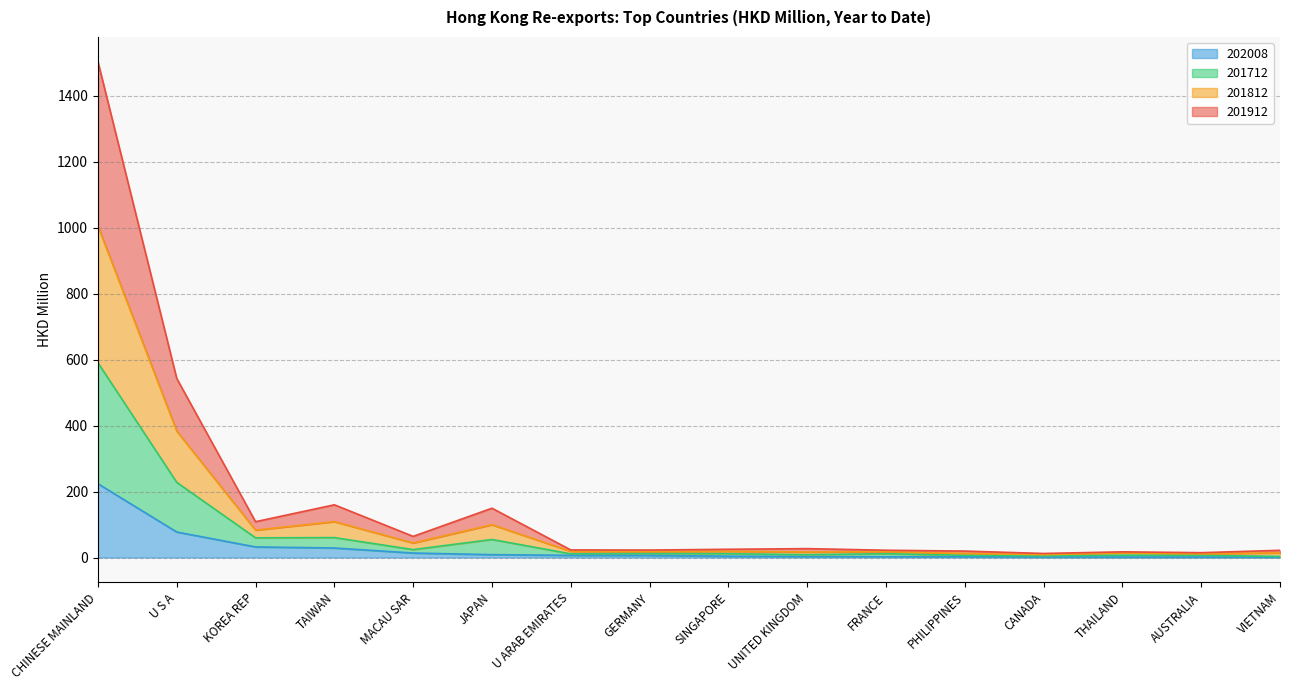

True or false: 201912 and 201812 cross at least once.

False